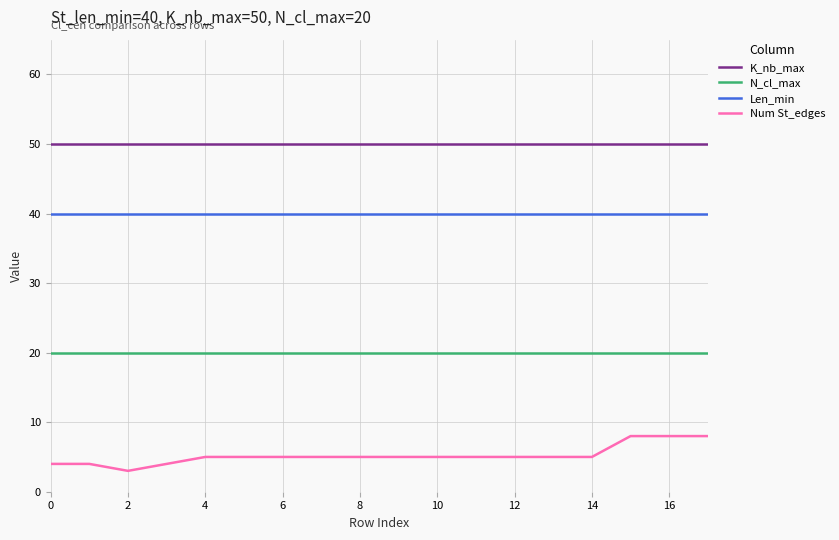

Rank the series by their average value, from lowest to highest.

Num St_edges, N_cl_max, Len_min, K_nb_max